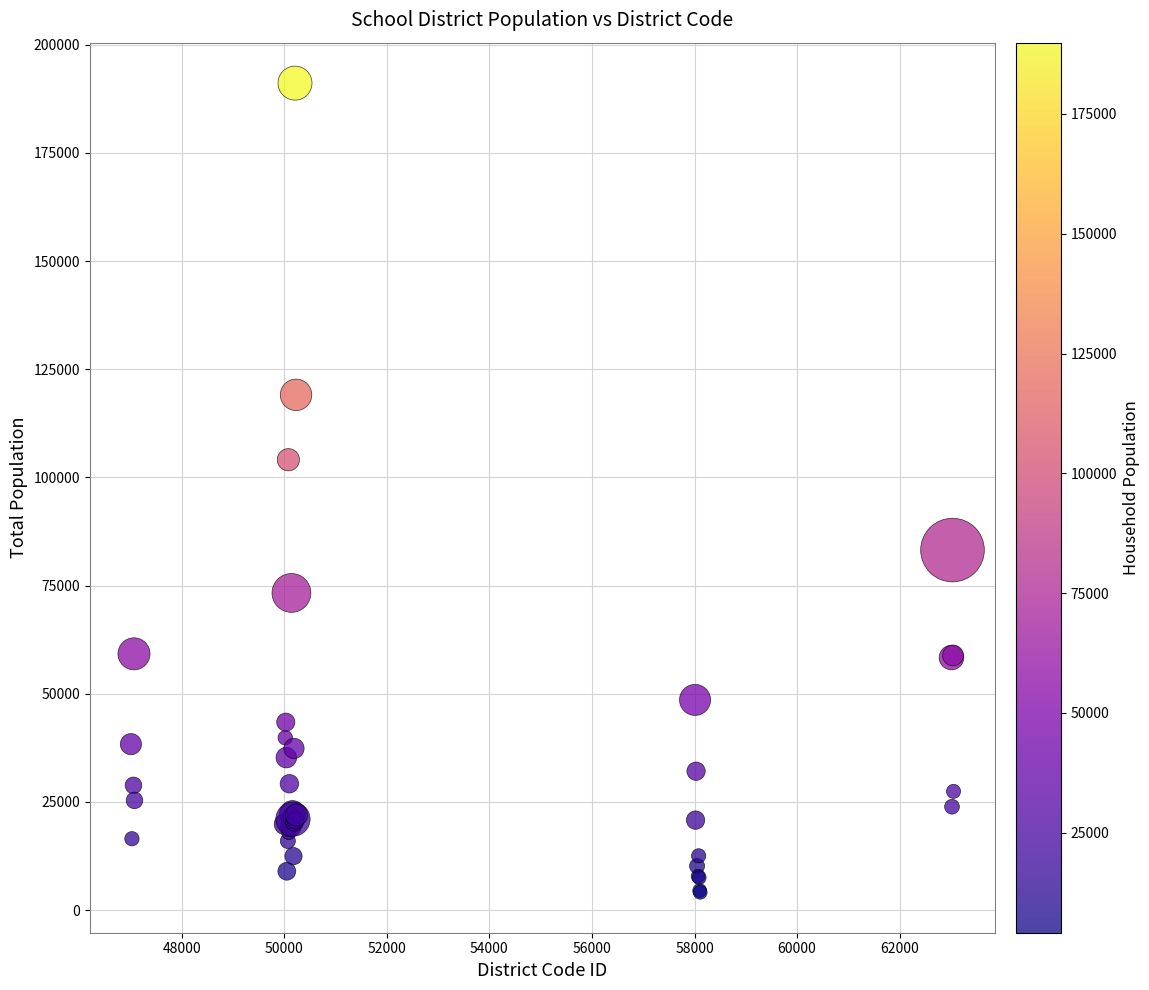

What Y value in the scatter plot is closest to 97639?

104105